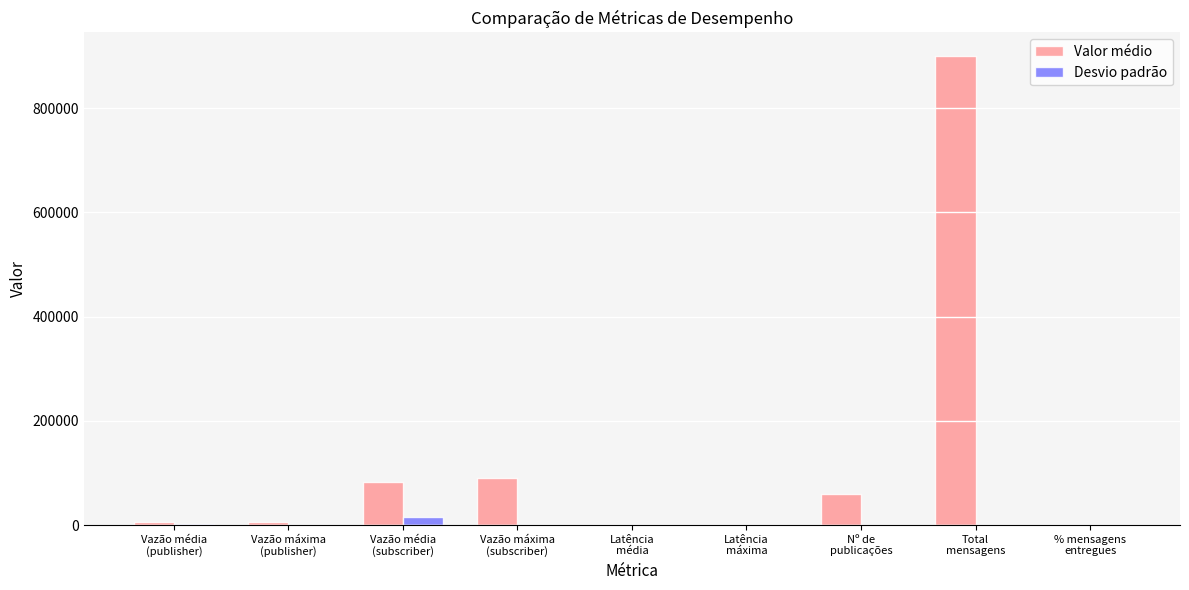

Where does the Valor médio series first go above 6045?

Vazão máxima
(publisher)